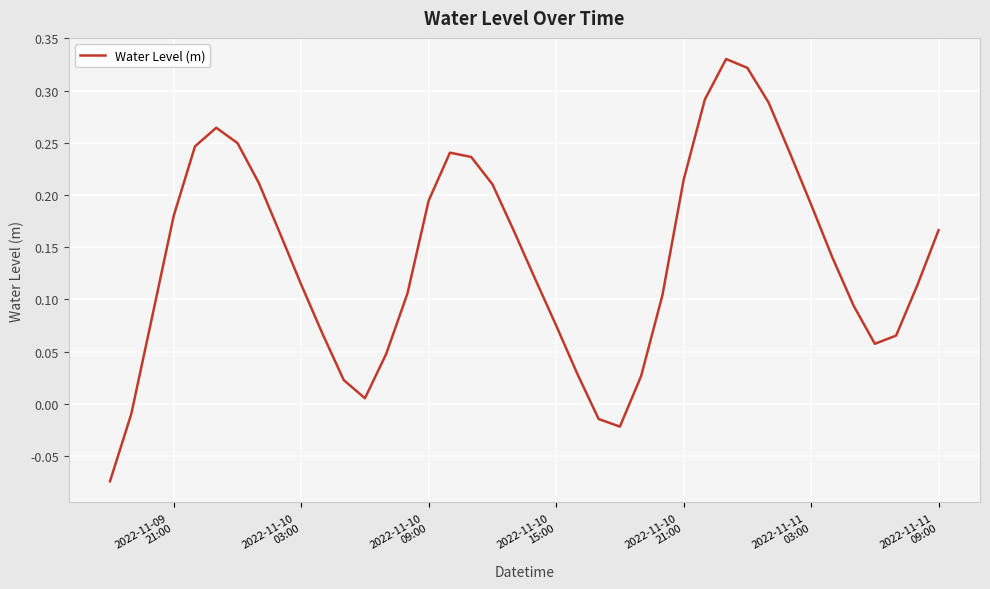

How many interior local valleys (lower than both neighbors) does the data have?

3